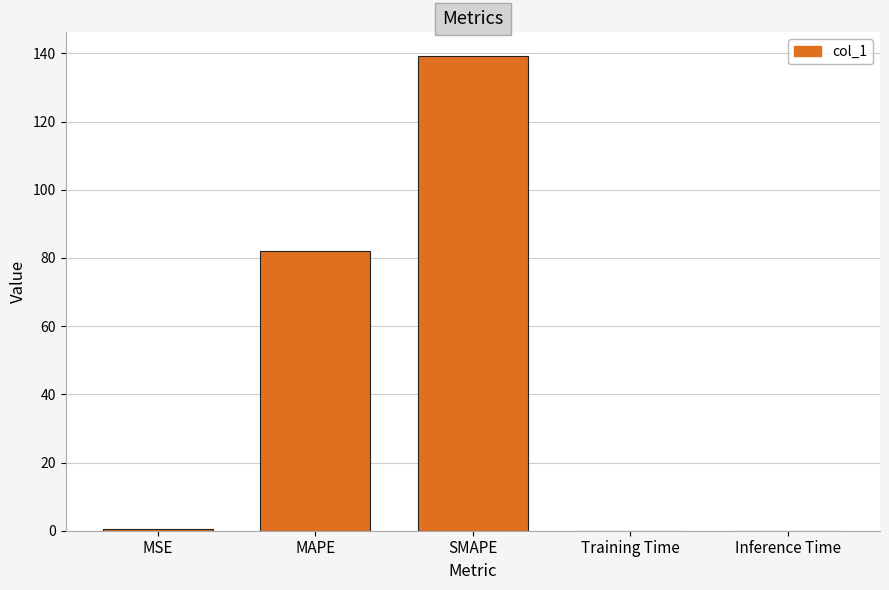

At which category does the chart reach its peak across all series?

SMAPE